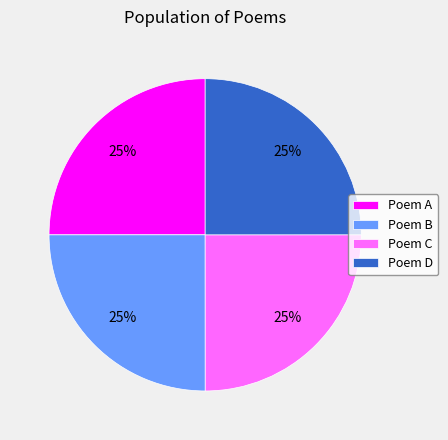

To the nearest percent, what is the combined percentage of Poem A and Poem C?

50%